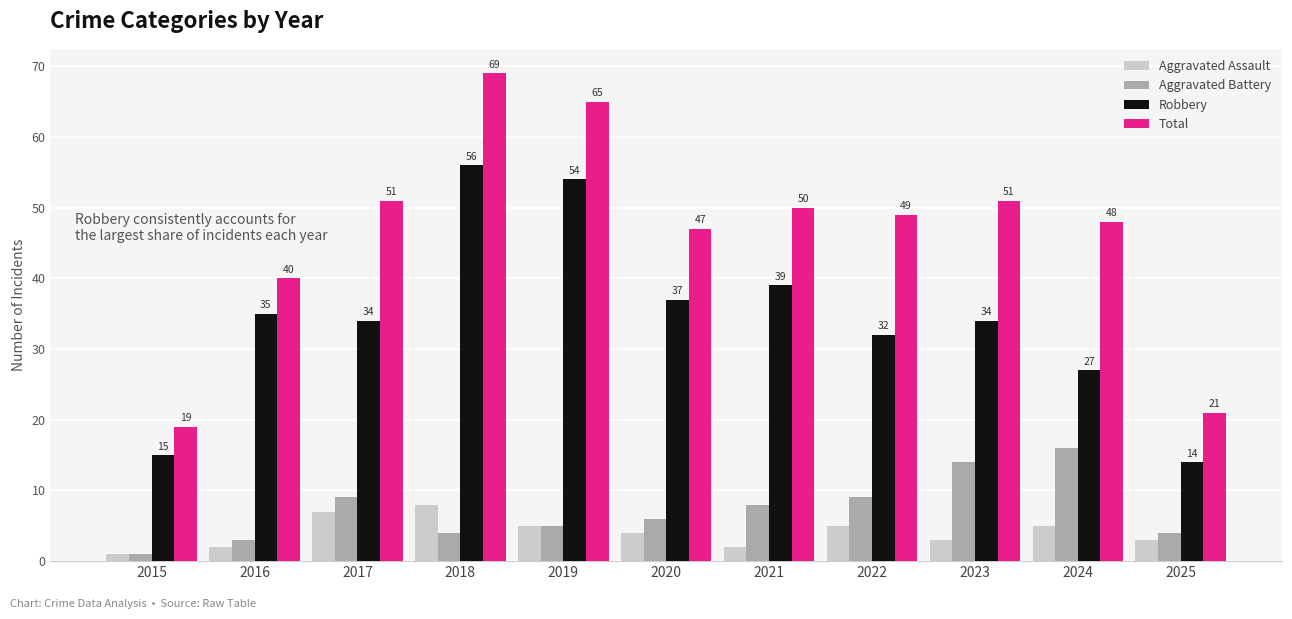

What are all the series names shown in the legend?

Aggravated Assault, Aggravated Battery, Robbery, Total